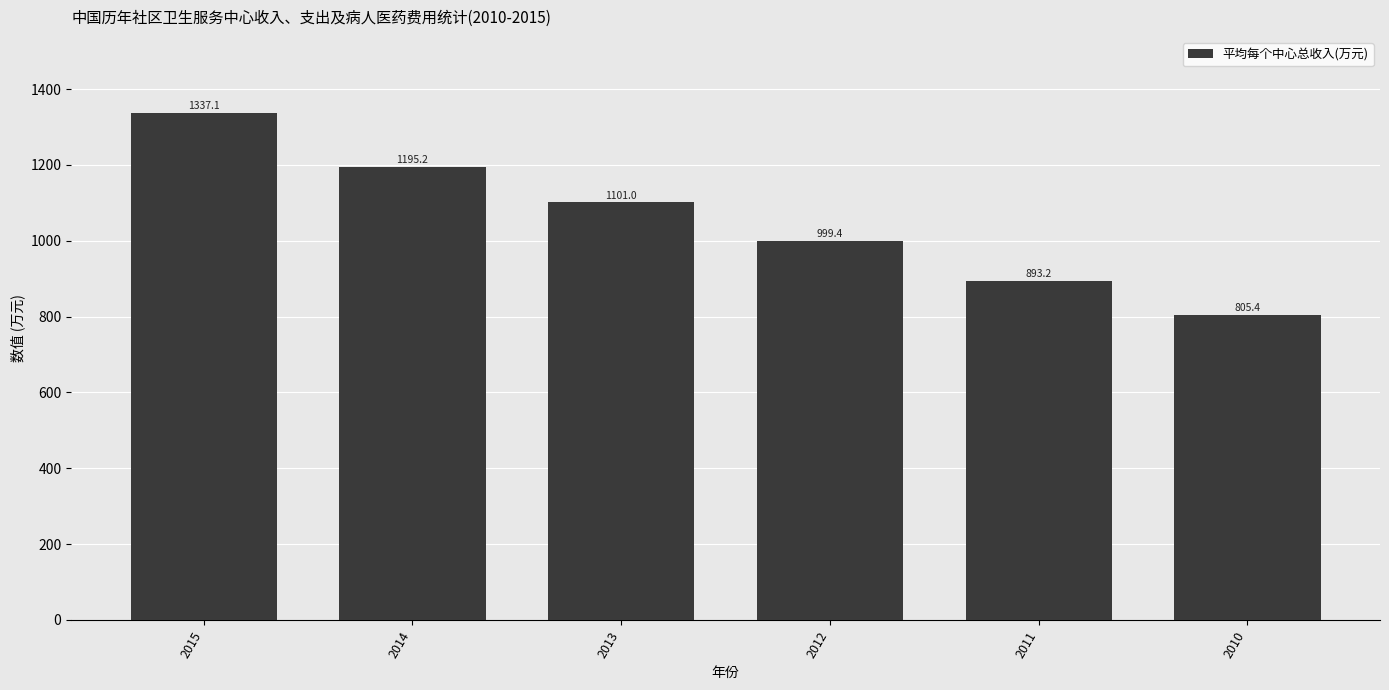

Approximately how many times larger is the value at 2010 compared to 2015?

0.6